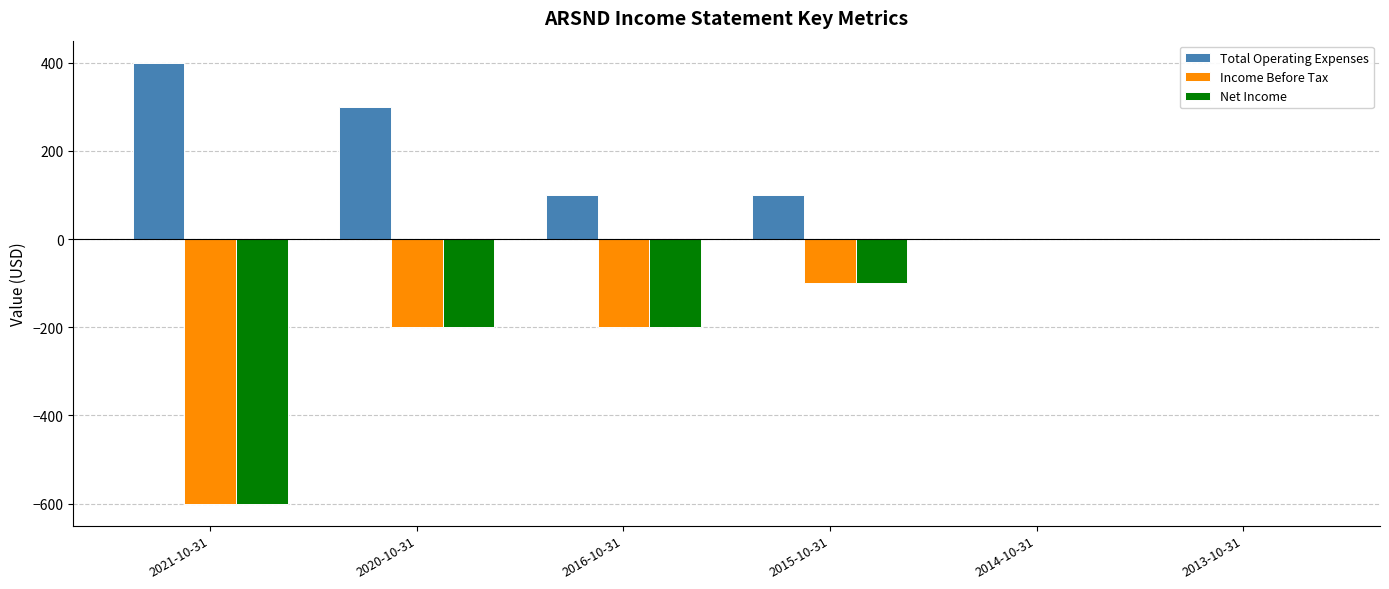

Between 2020-10-31 and 2016-10-31, which series saw the biggest shift?

Total Operating Expenses